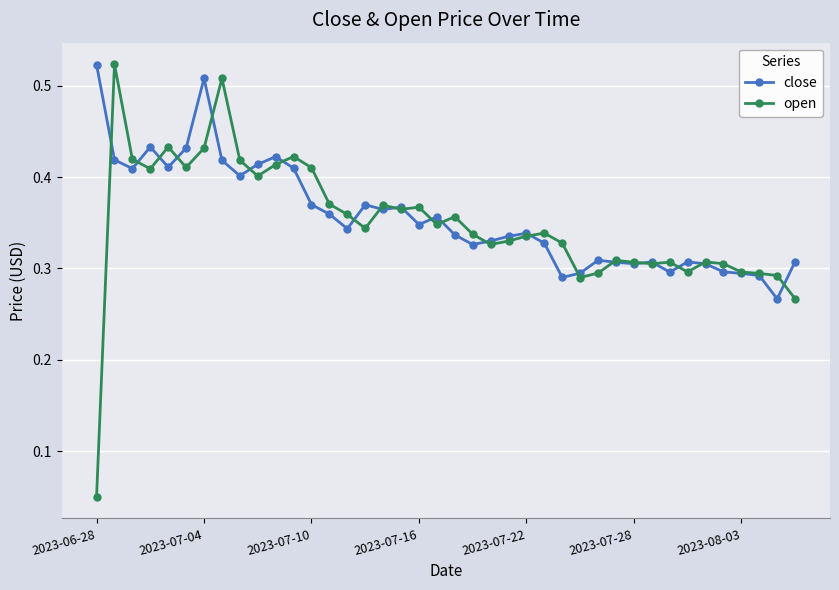

How many close values are between 0 and 1?

40